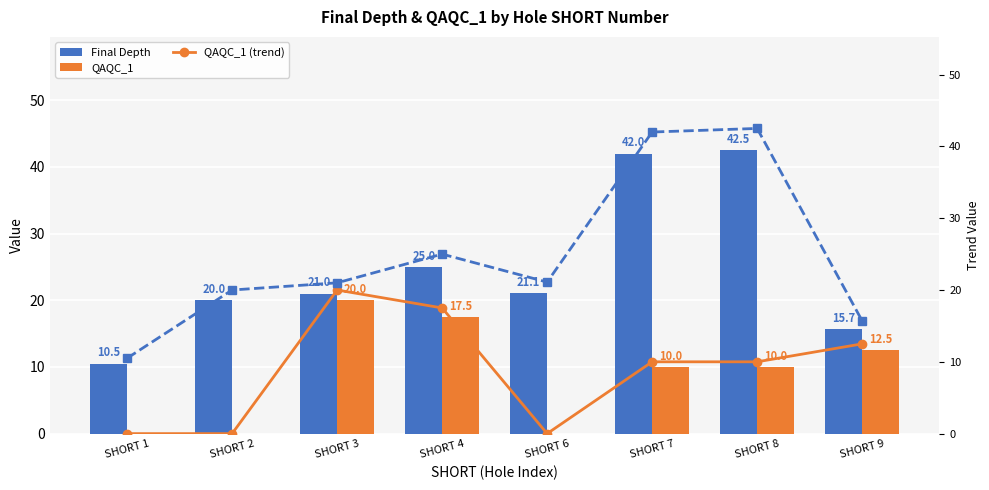

Reading left to right, list all the values displayed in this chart.

Final Depth: 10.5	20.0	21.0	25.0	21.1	42.0	42.5	15.7
QAQC_1: 0.0	0.0	20.0	17.5	0.0	10.0	10.0	12.5
QAQC_1 (trend): 0.0	0.0	20.0	17.5	0.0	10.0	10.0	12.5
Final Depth (trend): 10.5	20.0	21.0	25.0	21.1	42.0	42.5	15.7